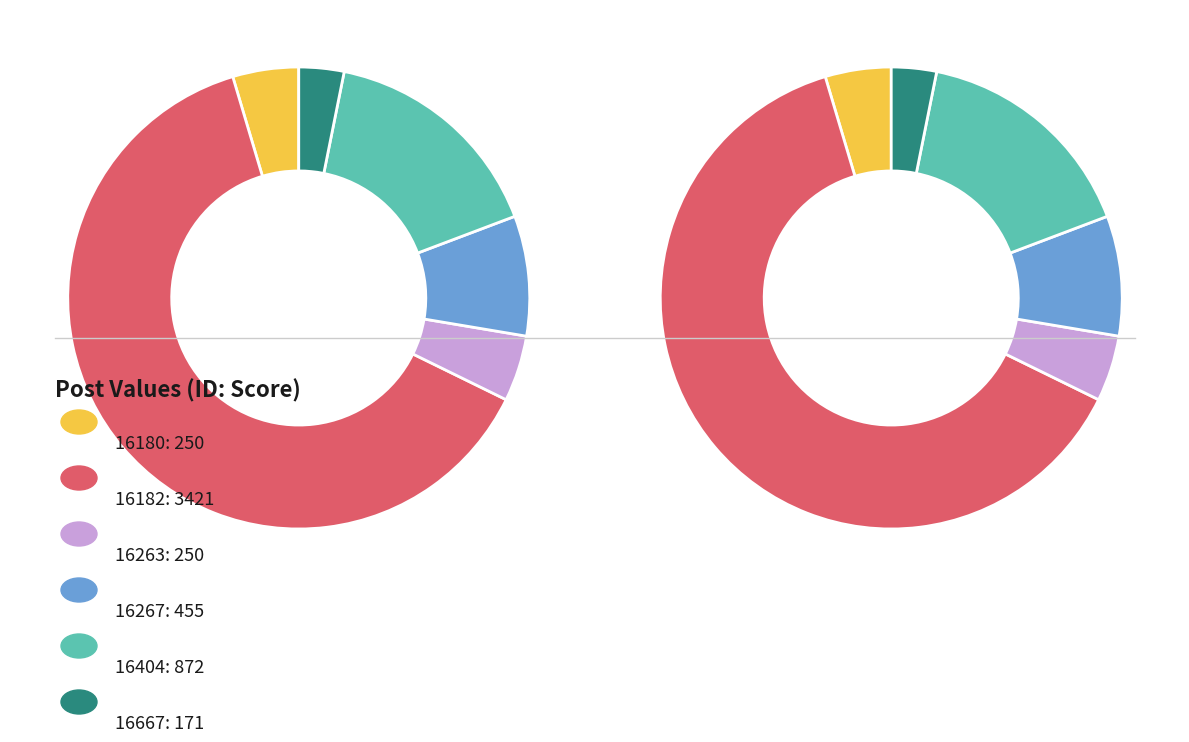

Between 16263 and 16182, which is larger?

16182